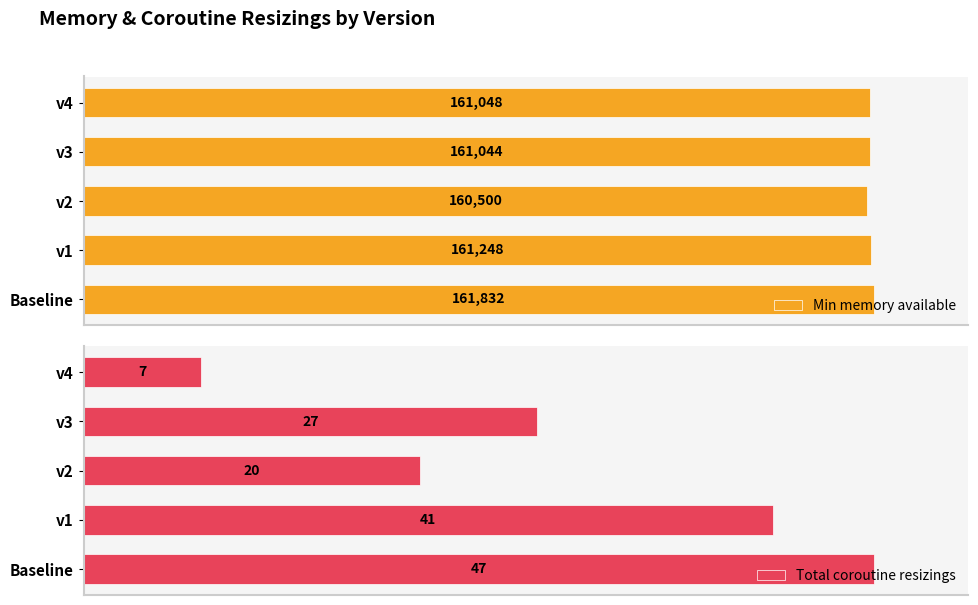

What are all the series names shown in the legend?

Min memory available, Total coroutine resizings